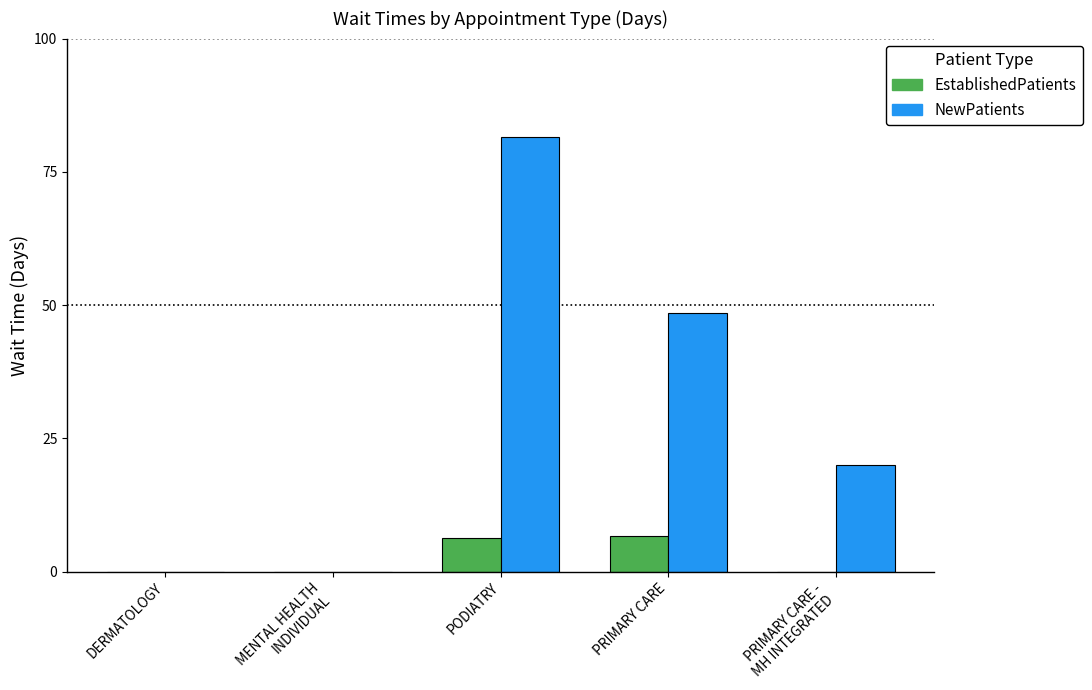

How many categories are shown in the chart?

5